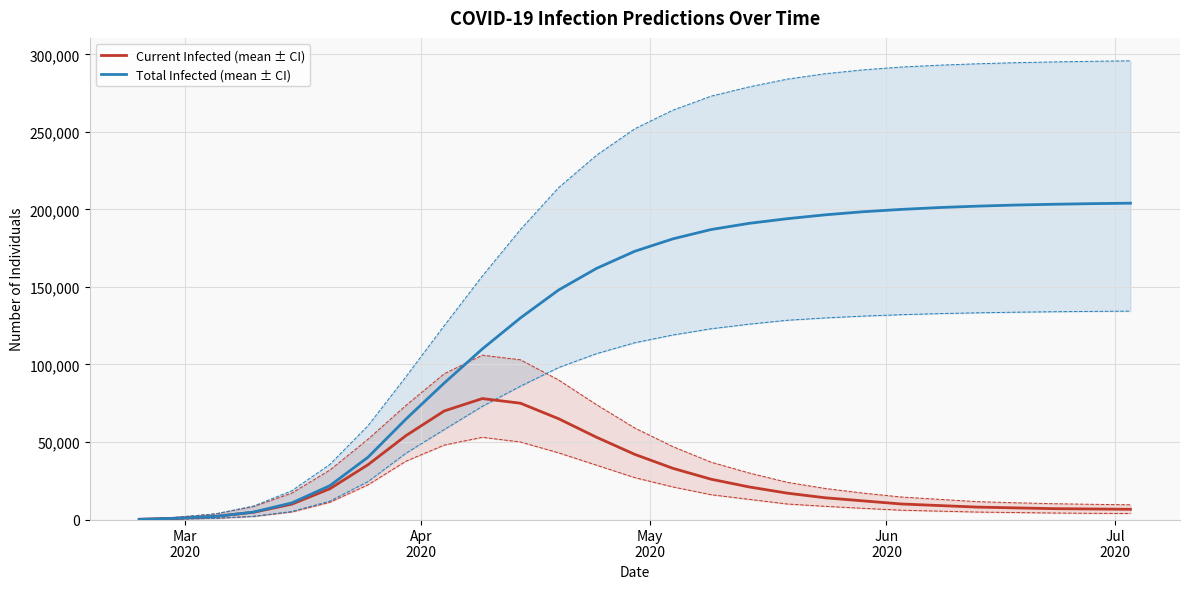

What is the value of the predicted_current_infected_mean point at the 25th from the left?

7000